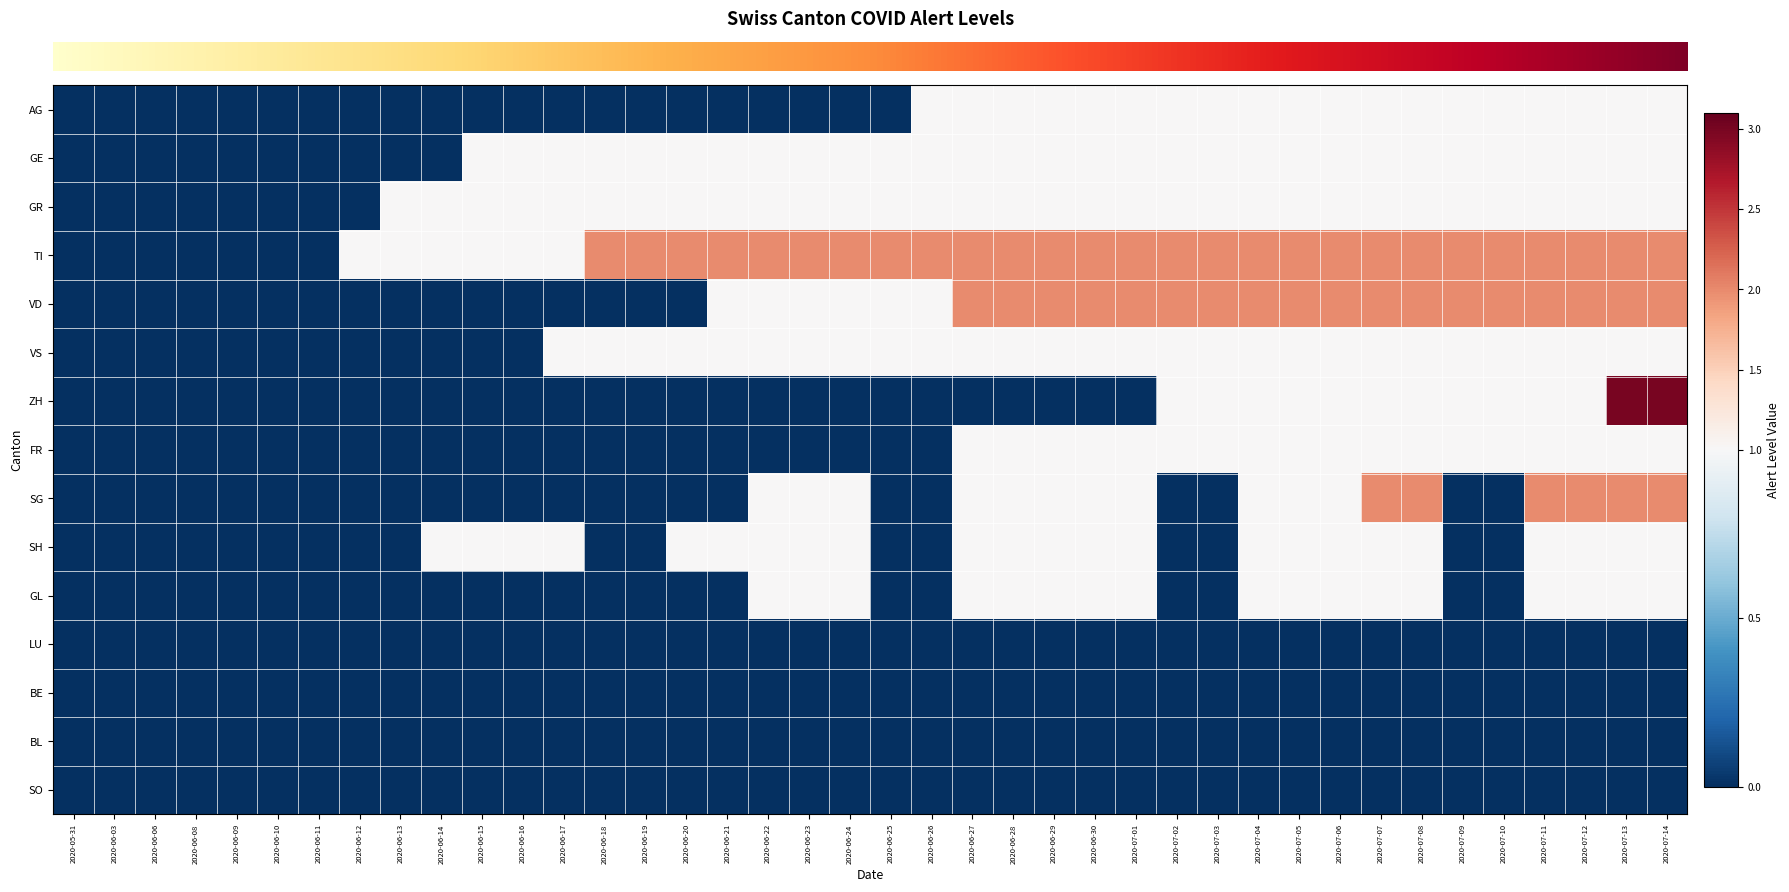

Count the number of data series in this chart.

15